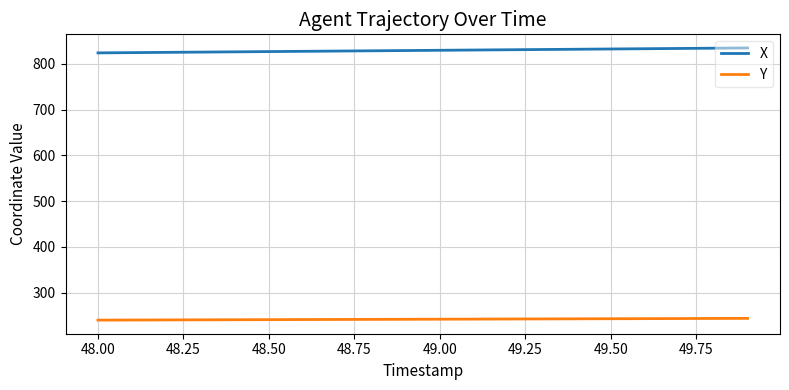

True or false: X and Y cross at least once.

False